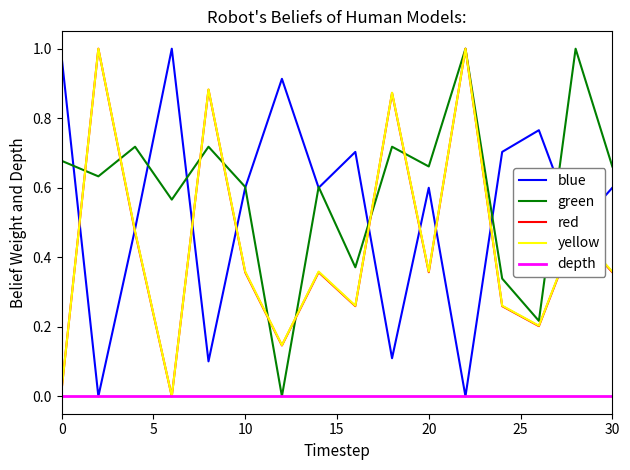

Which series has the largest total across all categories?

green